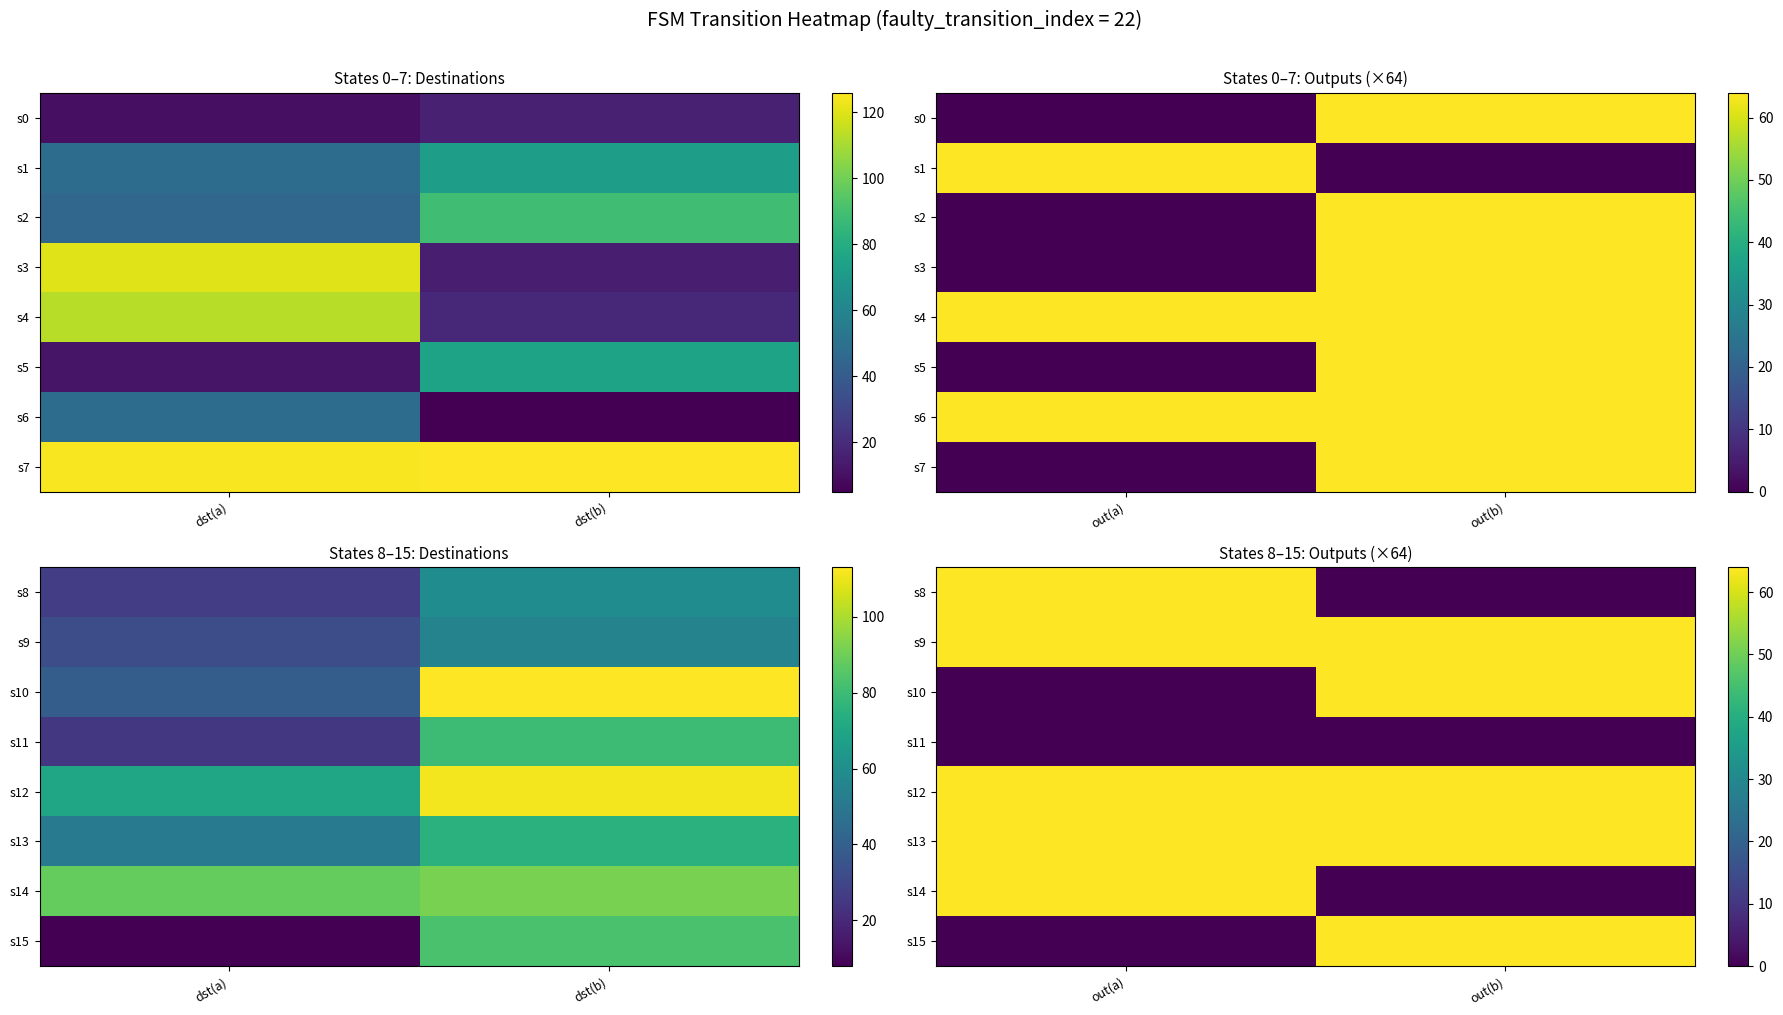

Is it true that s8 equals -38 at out(b)?

False